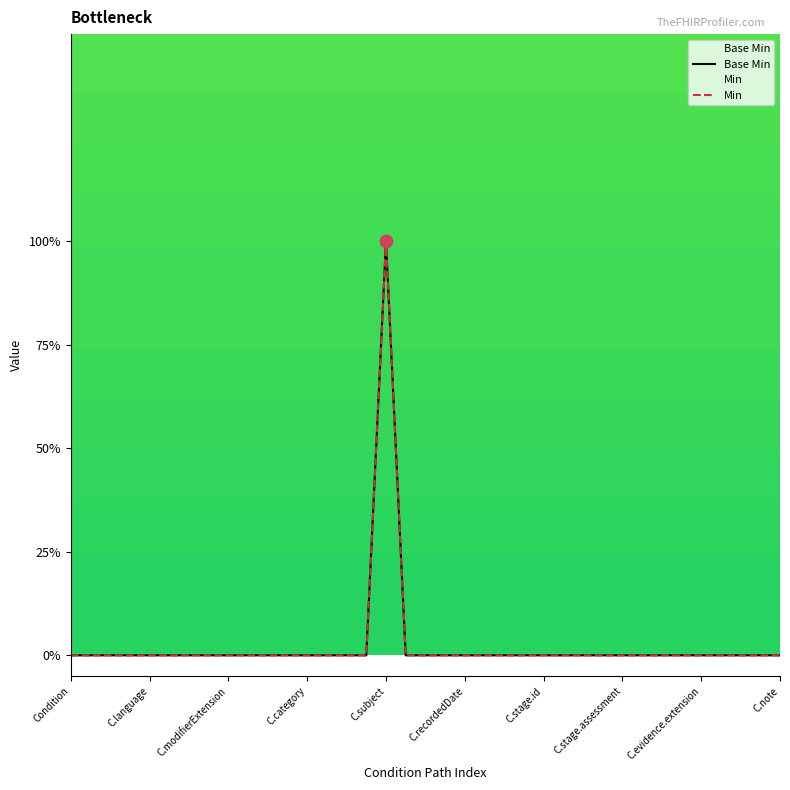

What are all the series names shown in the legend?

Base Min, Min